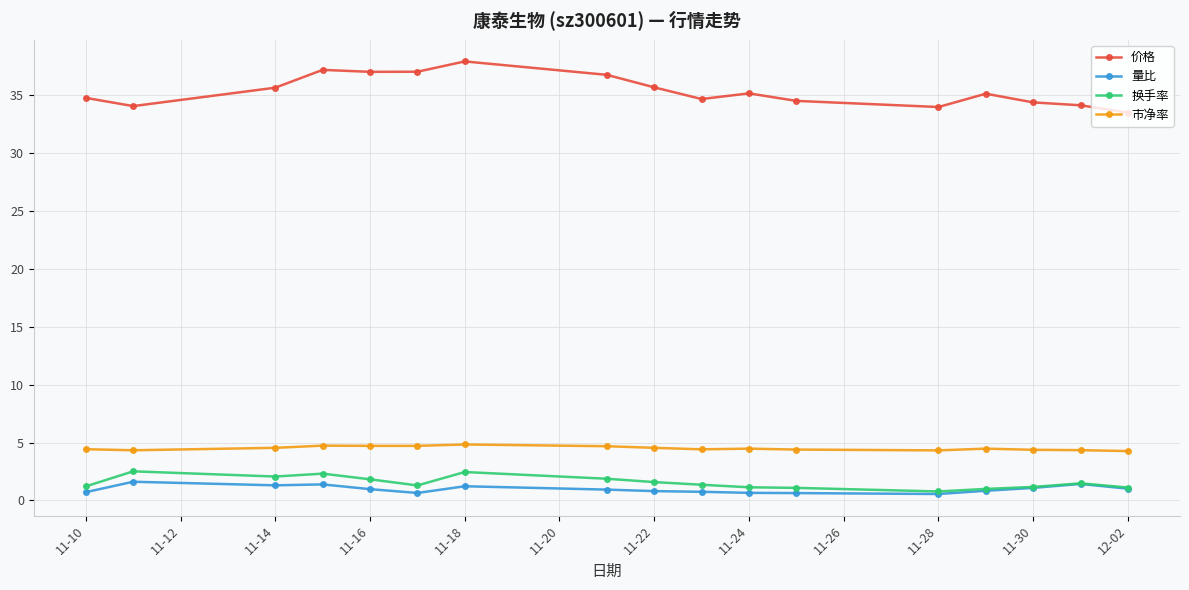

Which series has the largest total across all categories?

价格